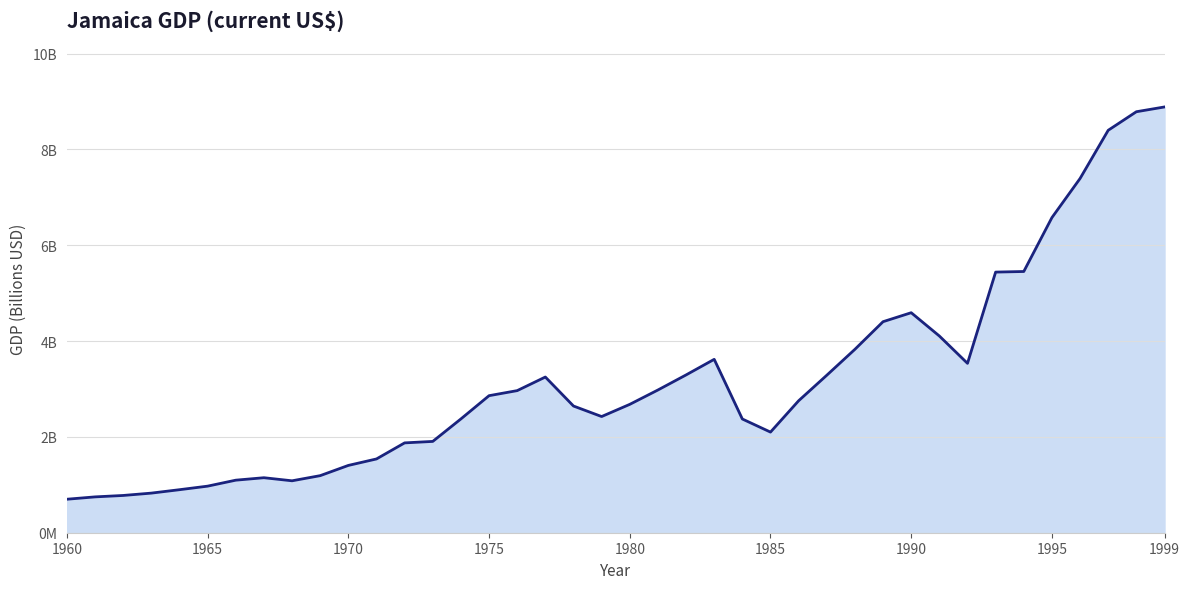

Is this an area chart (filled region under the line)?

Yes